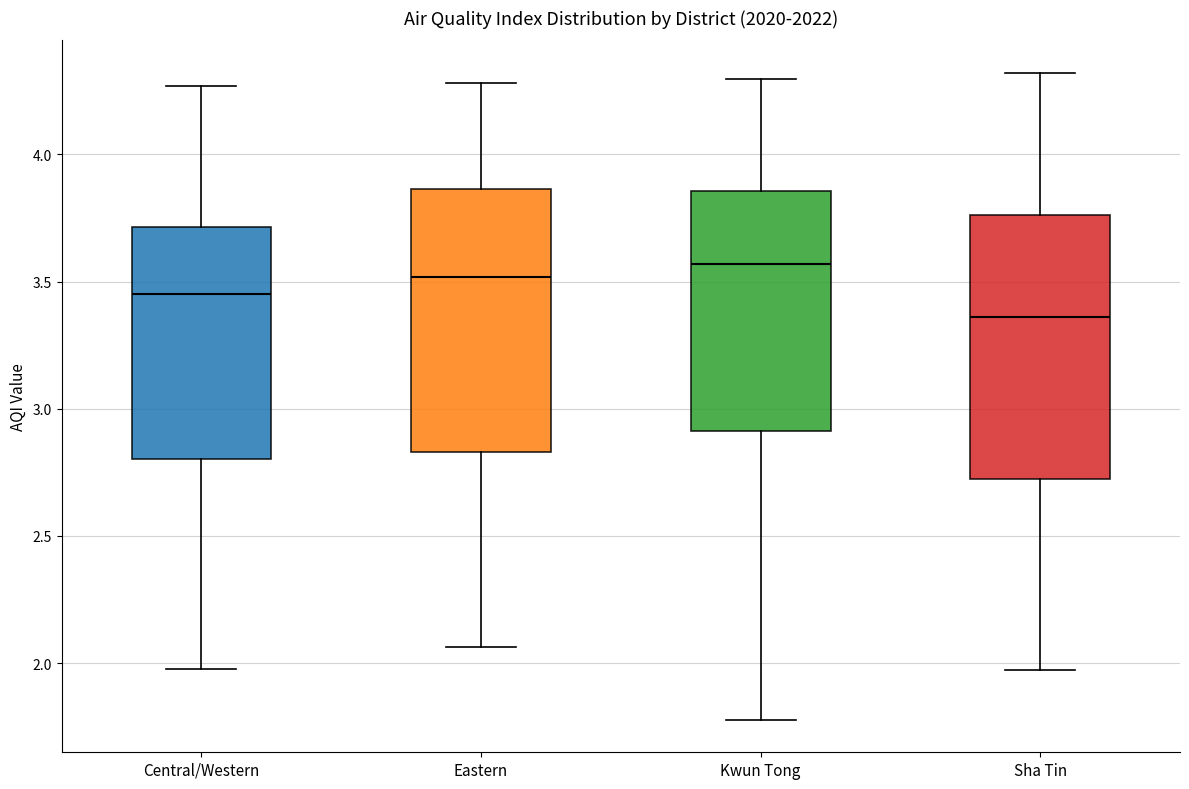

Which box has the lowest median line?

Sha Tin